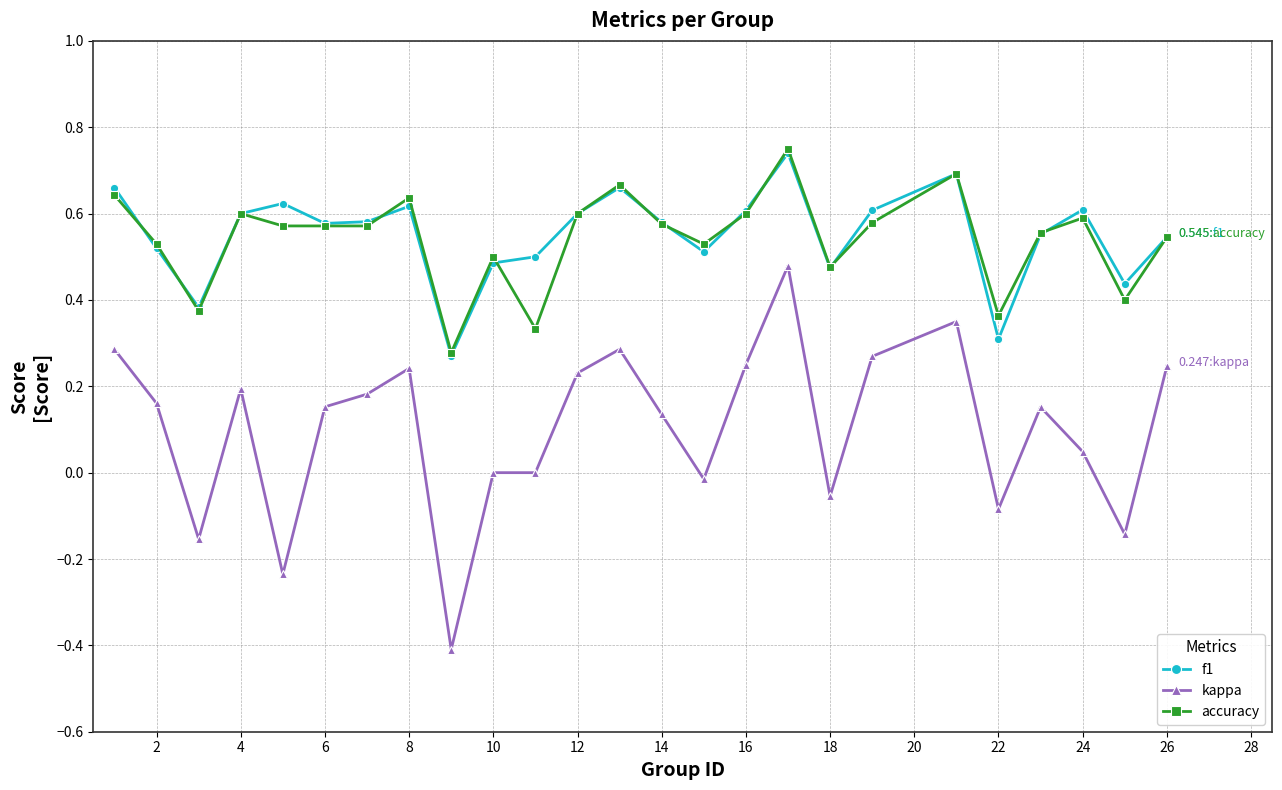

True or false: kappa and f1 intersect in this chart.

False